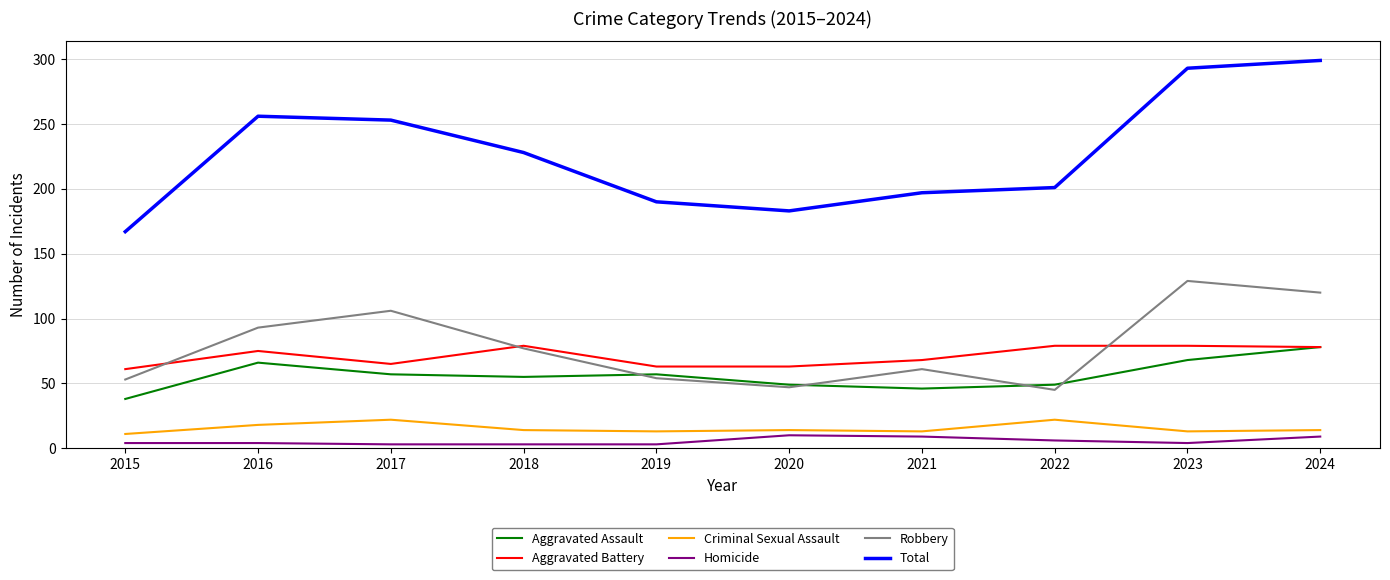

True or false: Criminal Sexual Assault and Total cross at least once.

False